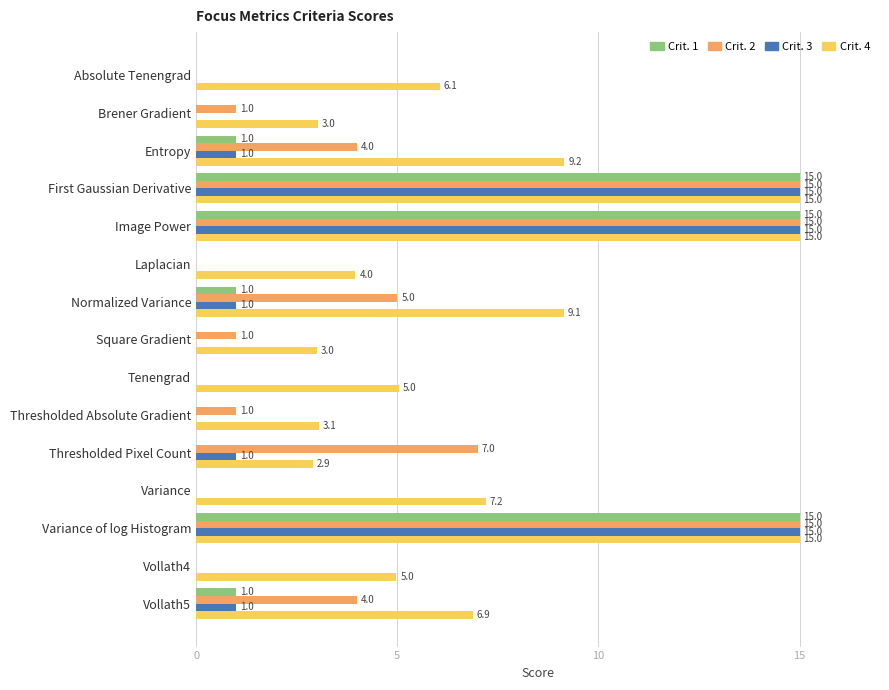

How many values in the Crit. 1 series exceed 0?

6